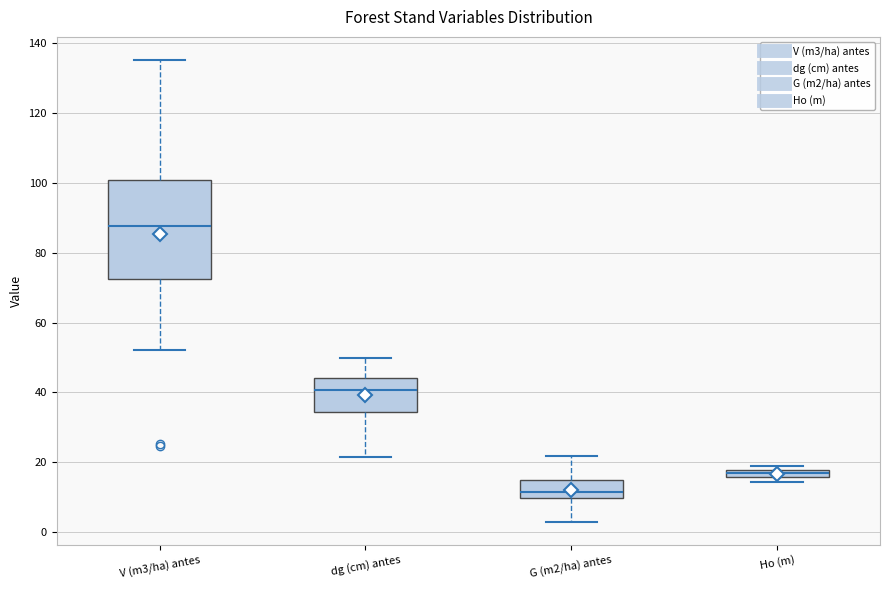

Which box has the highest median line?

V (m3/ha) antes